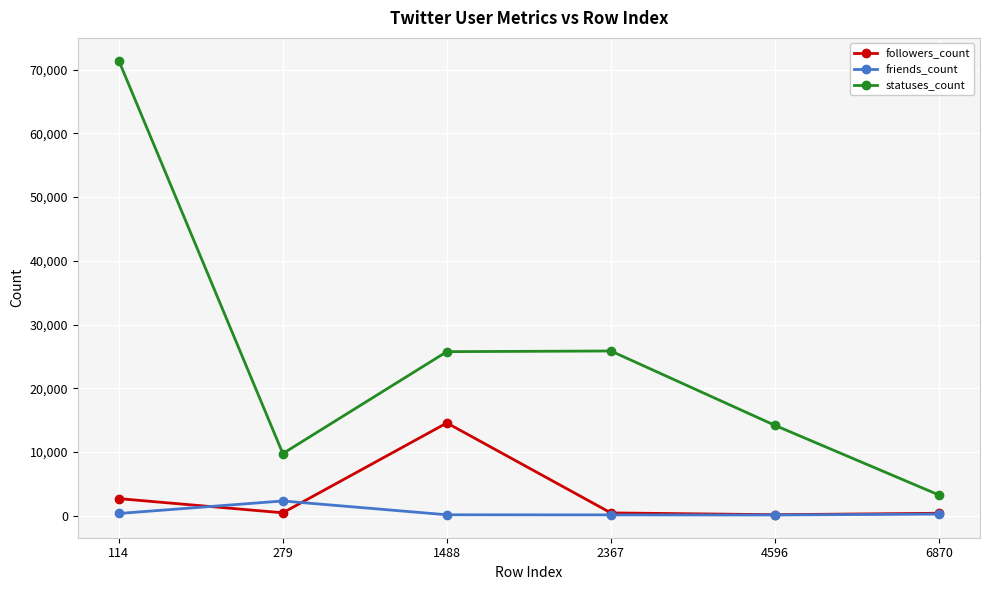

Which series changed the most between 279 and 6870?

statuses_count